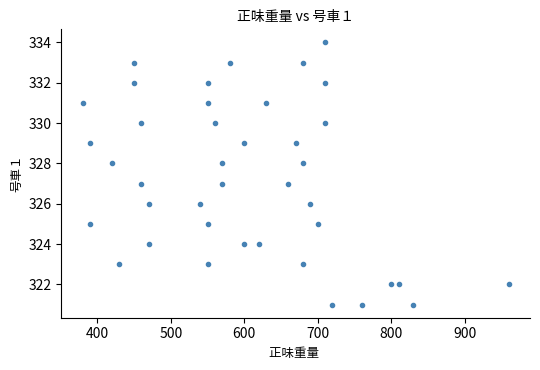

How many data points are displayed?

40